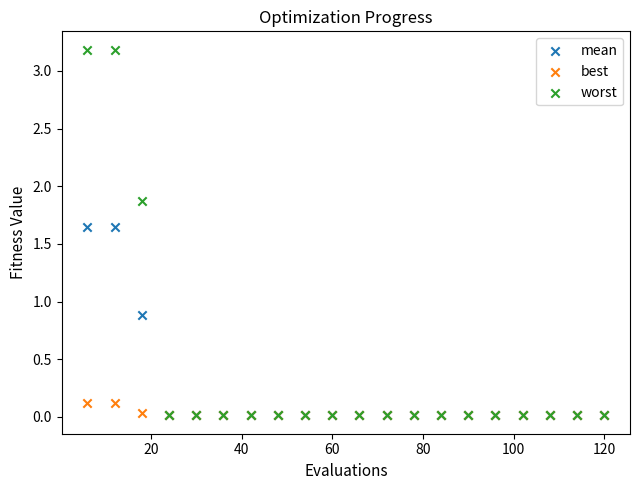

What are all the series names shown in the legend?

mean, best, worst